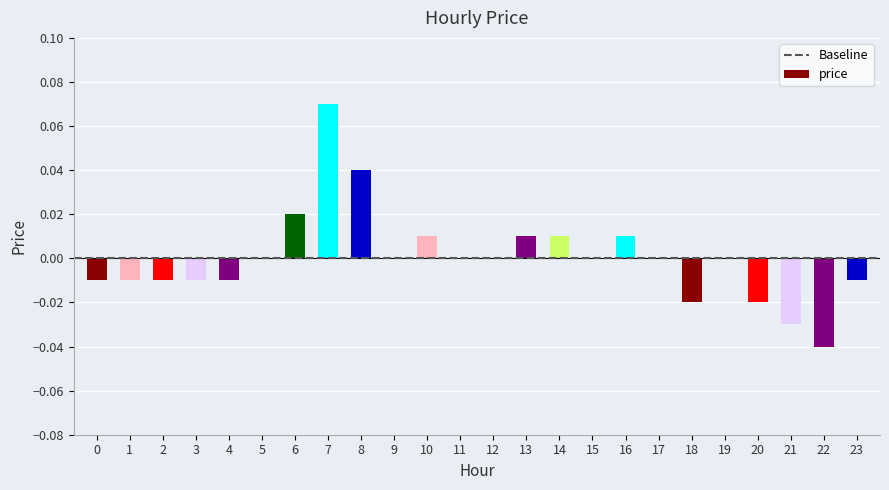

What is the difference between the second highest and second lowest values?

0.1